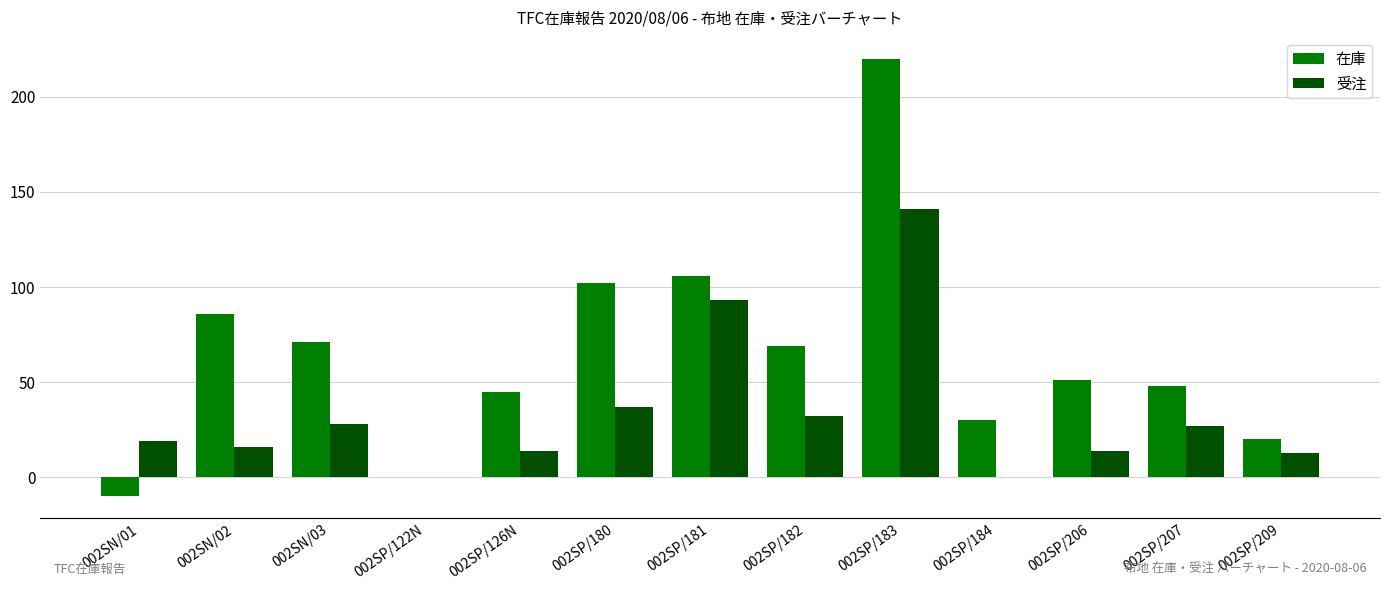

The value of 在庫 at 002SP/122N is 138. True or false?

False